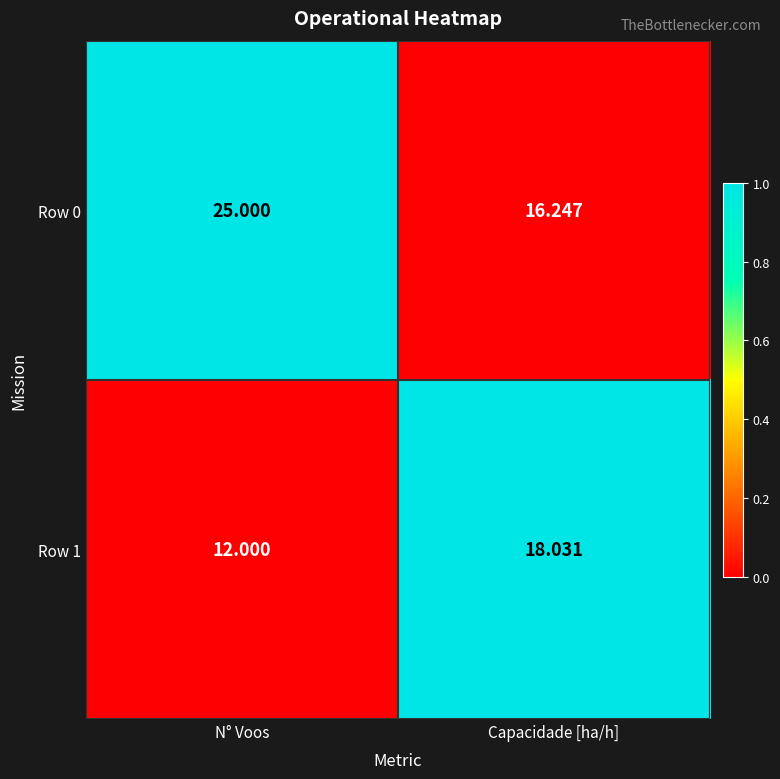

At Capacidade [ha/h], list the series in order from smallest to largest.

Row 0, Row 1